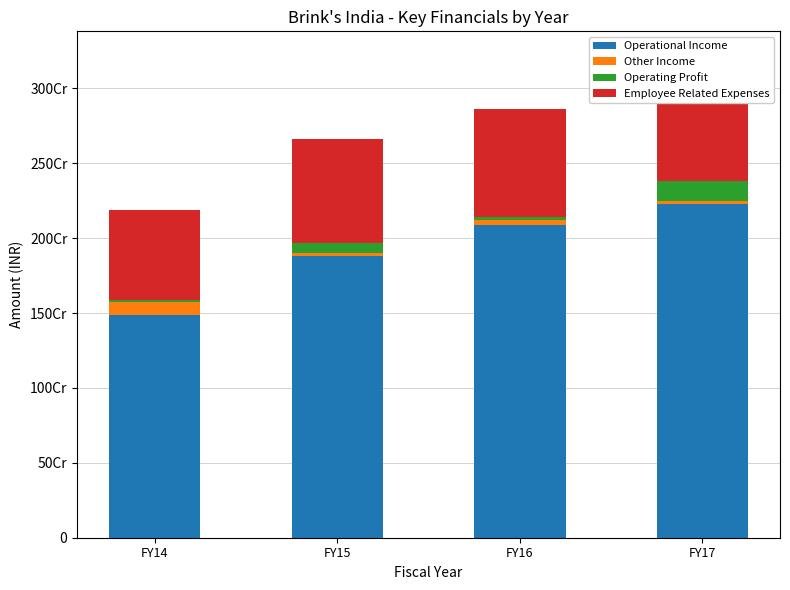

What is the maximum value shown in the chart?

2225144786